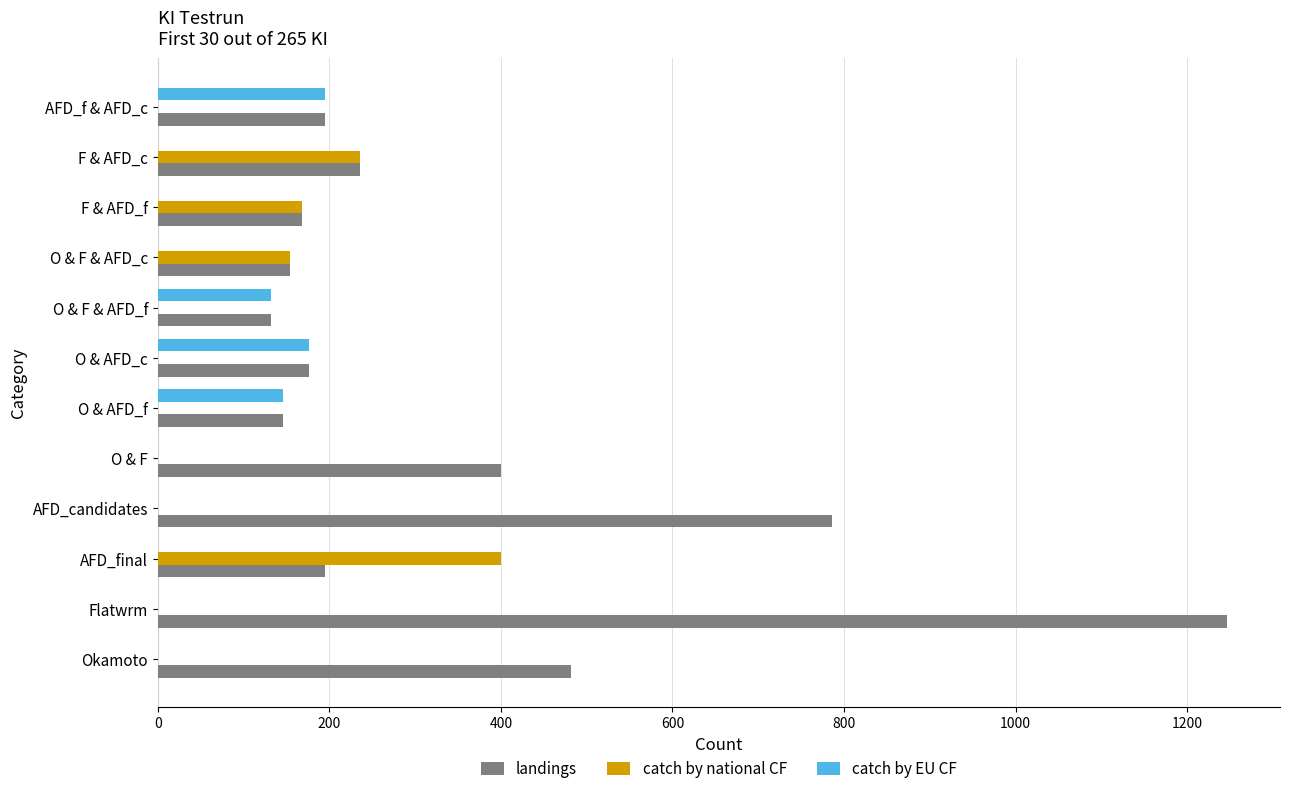

What is the maximum value shown in the chart?

1246